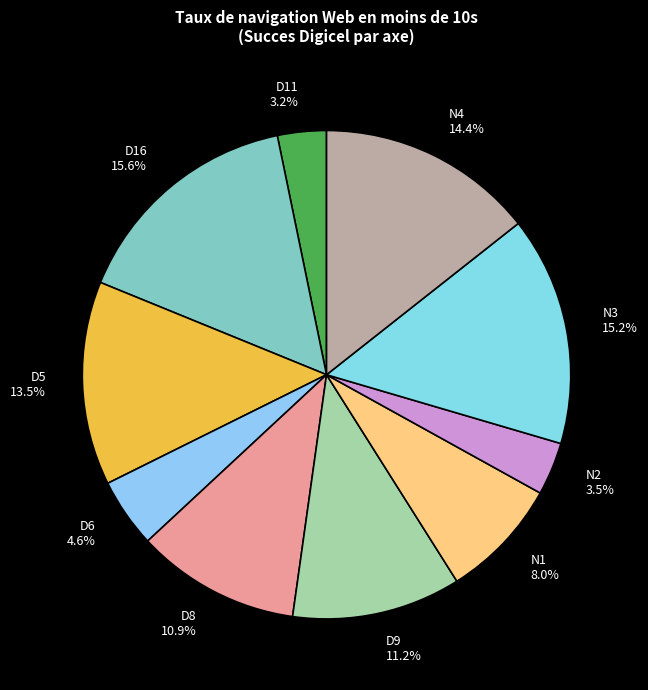

Combined, do N4 14.4% and D6 4.6% account for over 50%?

No